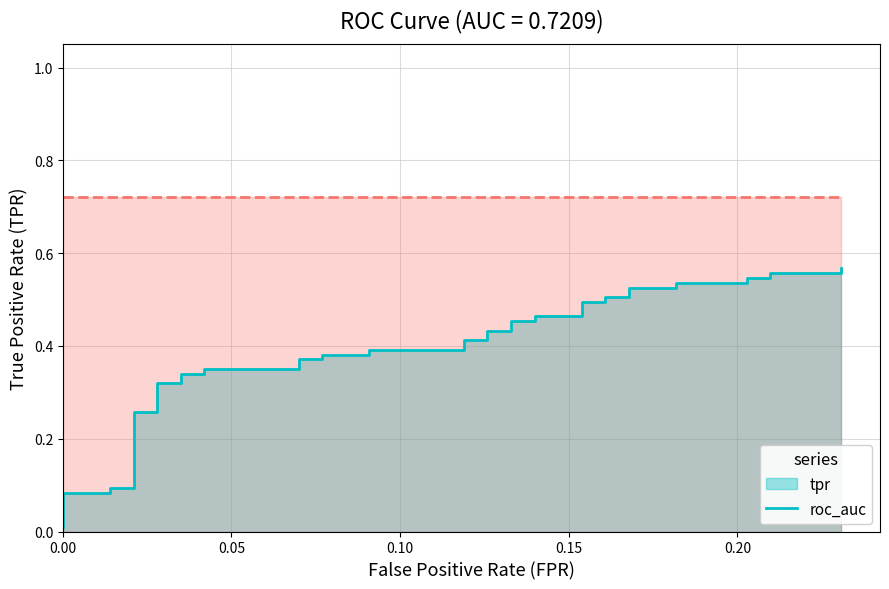

The chart shows a value of 0.1 at 6. True or false?

False